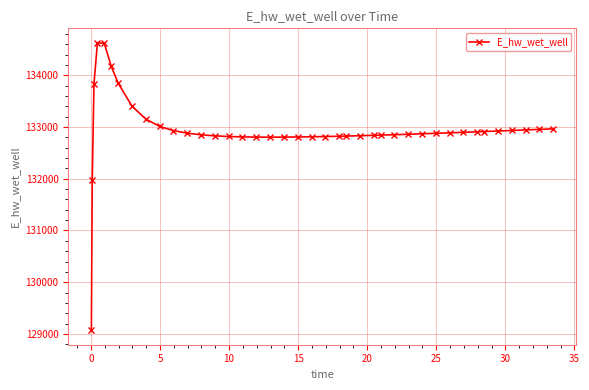

What is the difference between the second highest and second lowest values?

2645.4